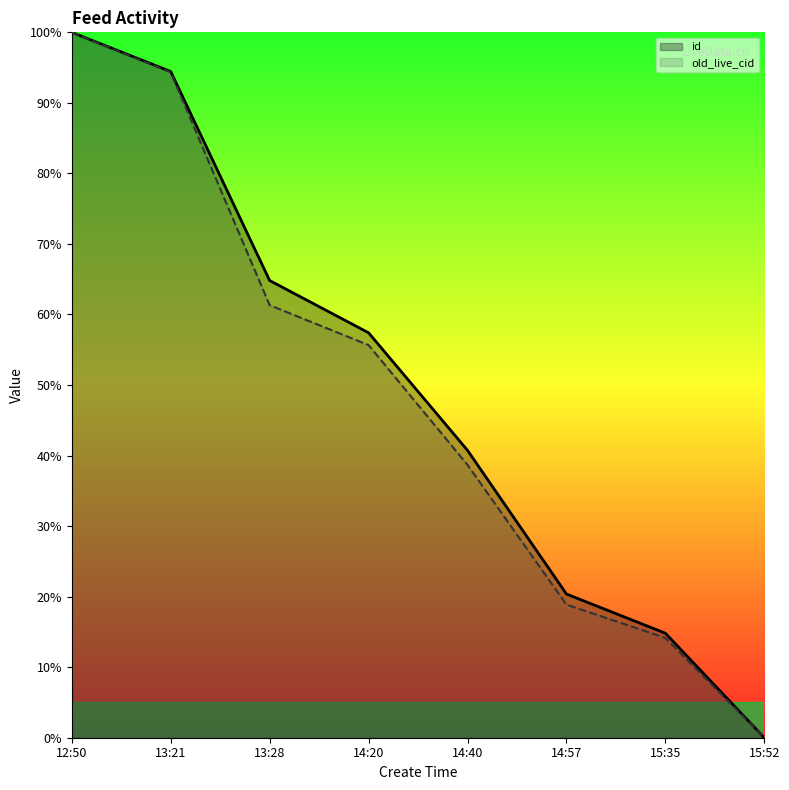

Reading left to right, transcribe all the data shown in this chart.

id: 12:50=1.0	13:21=0.9	13:28=0.6	14:20=0.6	14:40=0.4	14:57=0.2	15:35=0.1	15:52=0.0
old_live_cid: 12:50=1.0	13:21=0.9	13:28=0.6	14:20=0.6	14:40=0.4	14:57=0.2	15:35=0.1	15:52=0.0